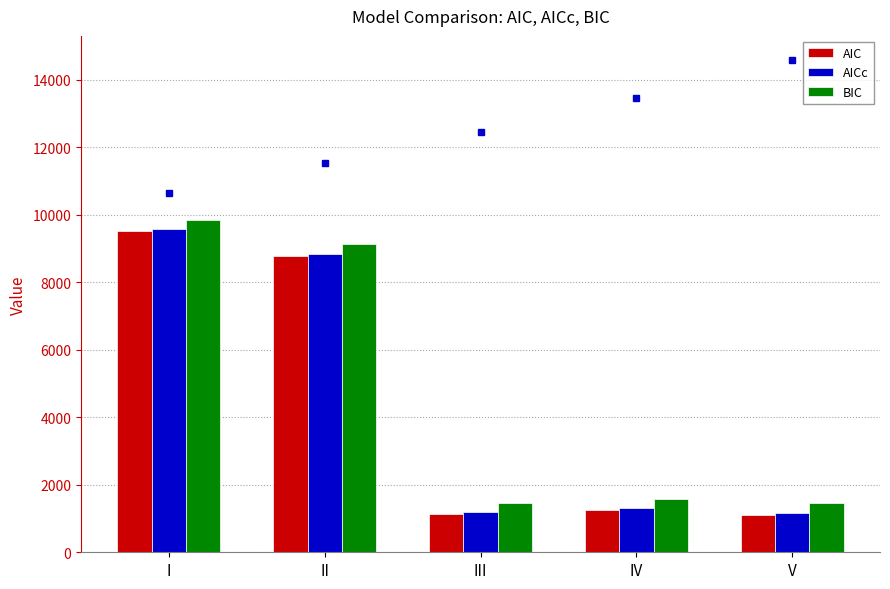

What is the spread (max minus min) of values at III?

342.0